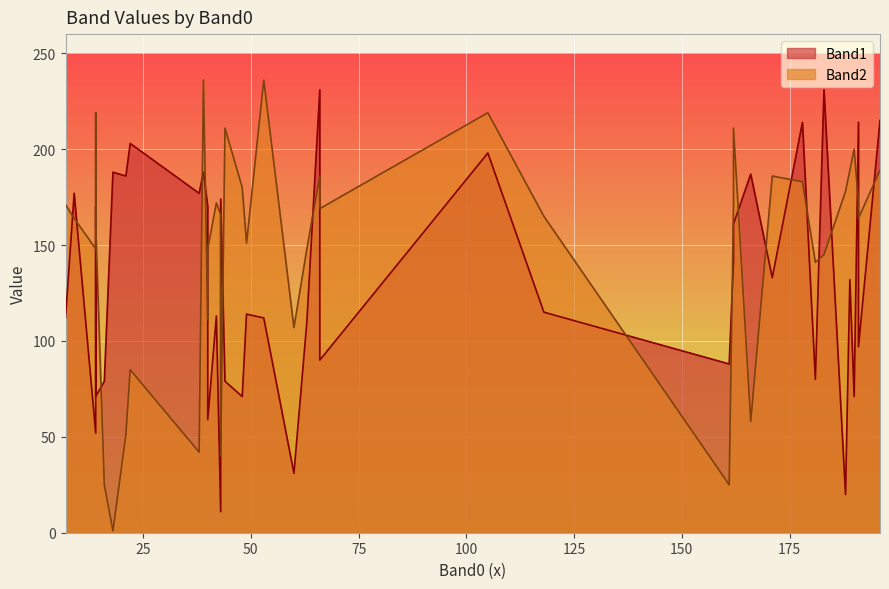

At how many categories does at least one series exceed 195?

13